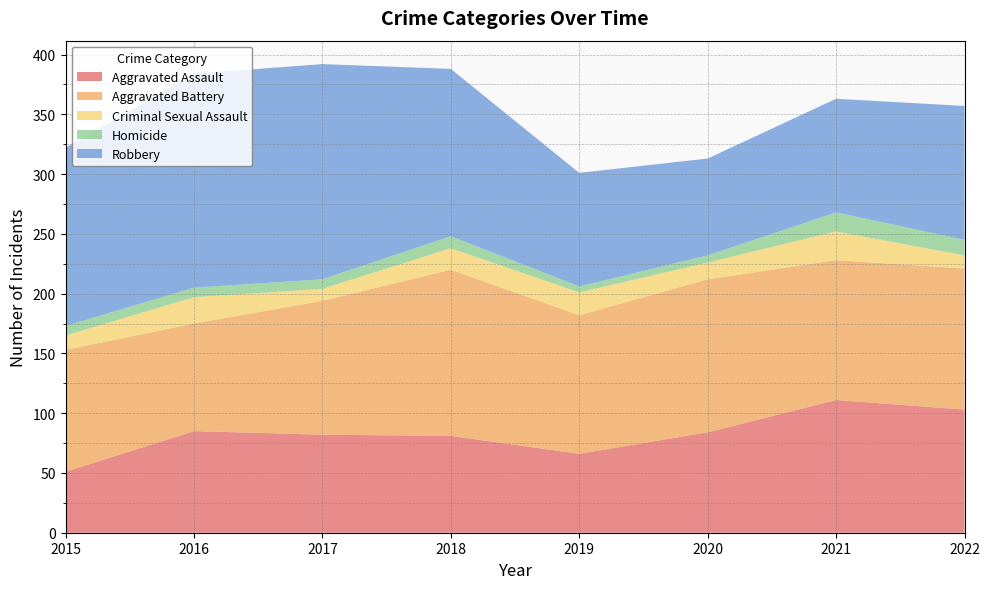

Reading left to right, transcribe all the data shown in this chart.

Aggravated Assault: 2015=51	2016=85	2017=82	2018=81	2019=66	2020=84	2021=111	2022=103
Aggravated Battery: 2015=102	2016=90	2017=112	2018=139	2019=116	2020=128	2021=117	2022=118
Criminal Sexual Assault: 2015=12	2016=22	2017=10	2018=18	2019=19	2020=14	2021=24	2022=11
Homicide: 2015=8	2016=8	2017=8	2018=10	2019=5	2020=6	2021=16	2022=13
Robbery: 2015=149	2016=179	2017=180	2018=140	2019=95	2020=81	2021=95	2022=112